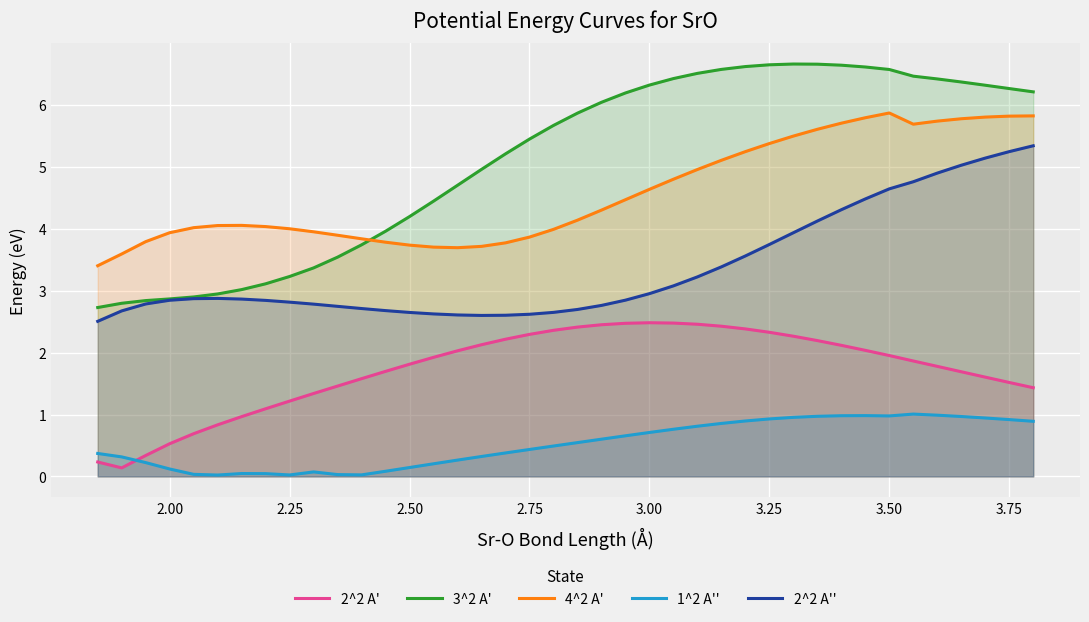

How many interior local valleys does the 2^2 A' series have?

1